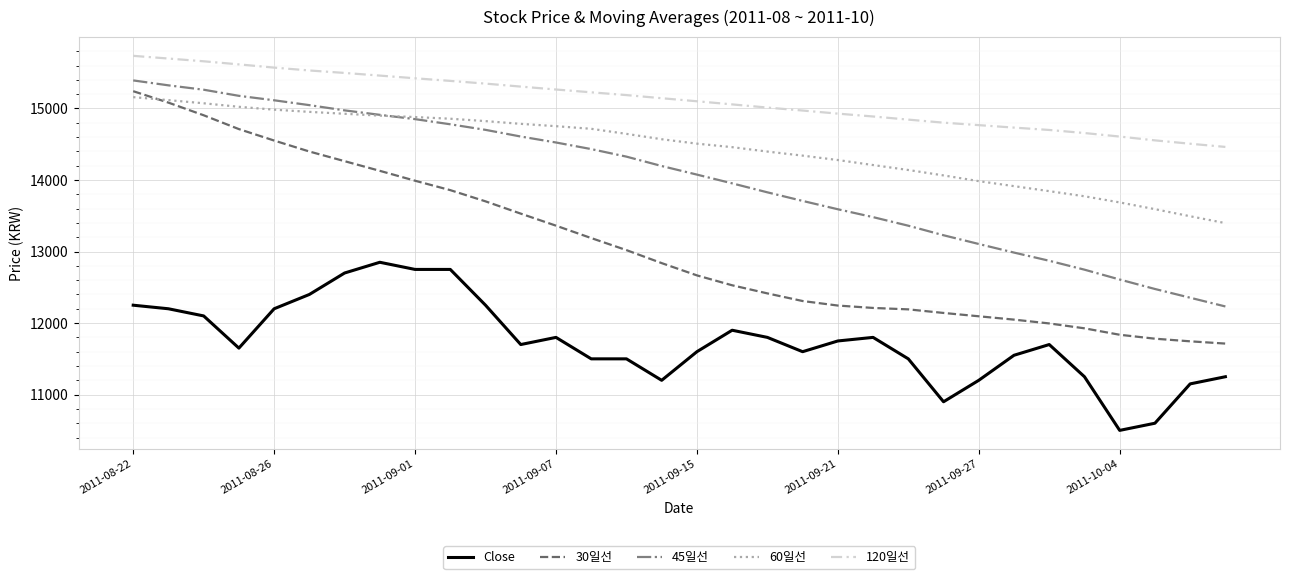

What is the average value of the 30일선 series?

13081.9